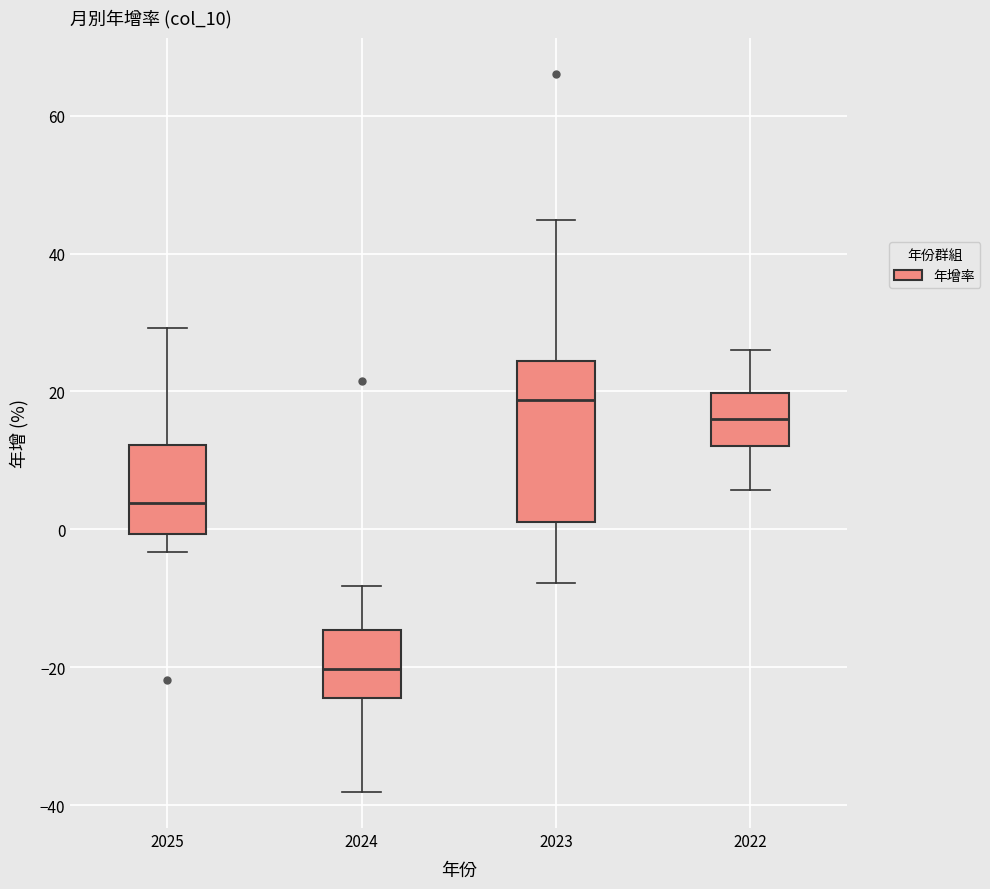

Where does the upper whisker of the box at x = 2022 end on the y-axis? The values are not printed on the chart, so give them approximately, as read against the axis.

26